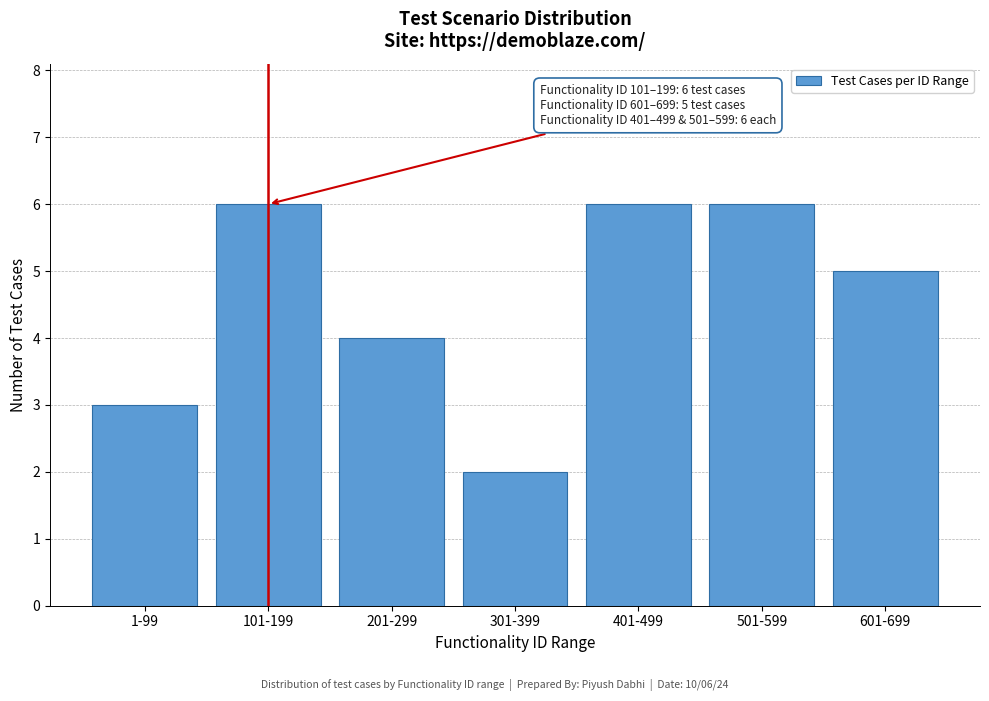

Reading right to left, what are all the values shown in this chart?

601-699=5	501-599=6	401-499=6	301-399=2	201-299=4	101-199=6	1-99=3